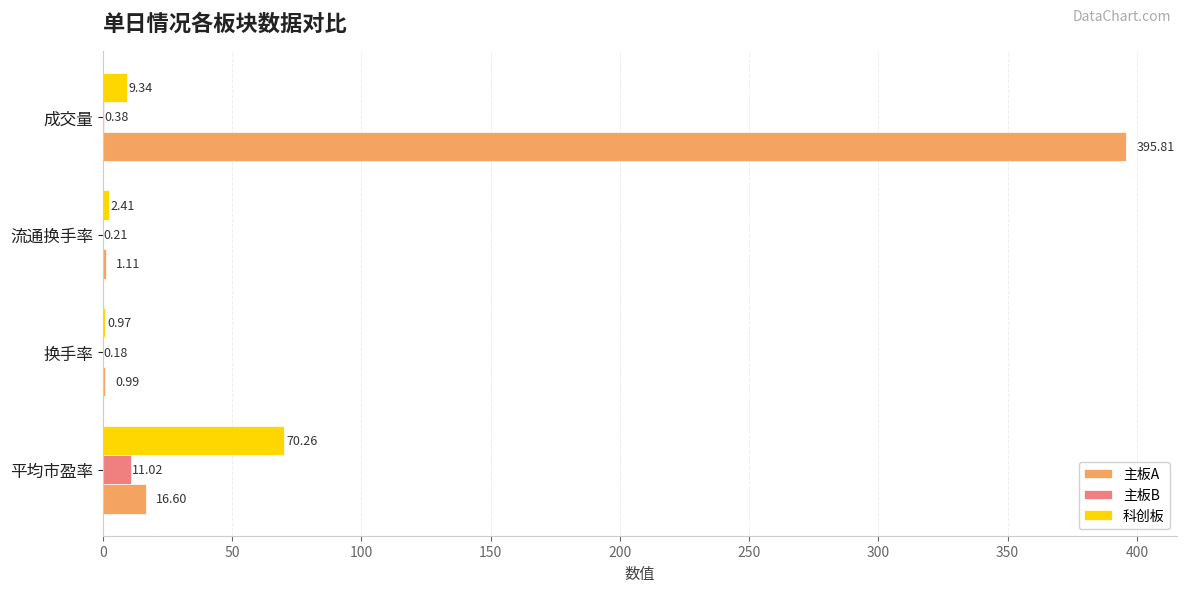

Where is 主板A nearest to the value 198?

平均市盈率